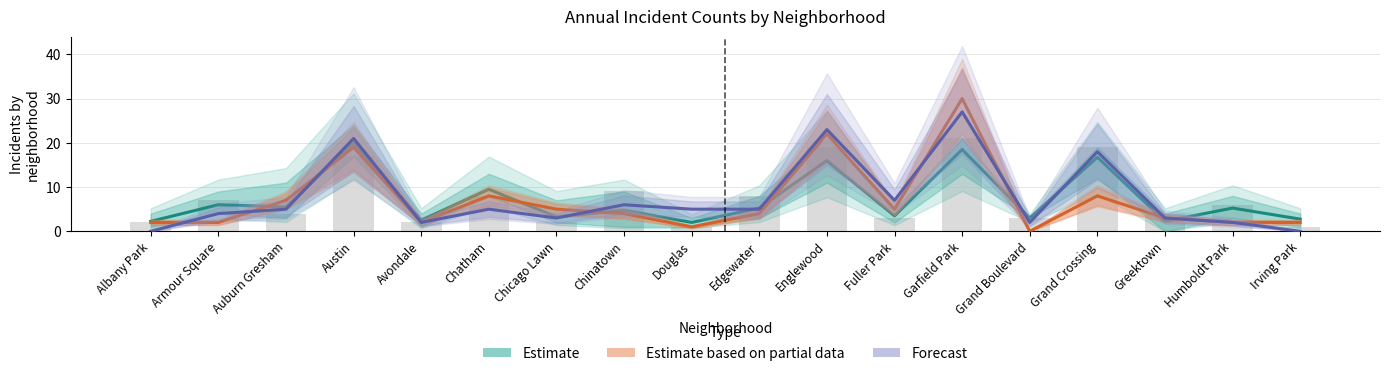

What position from the left is Chicago Lawn?

7